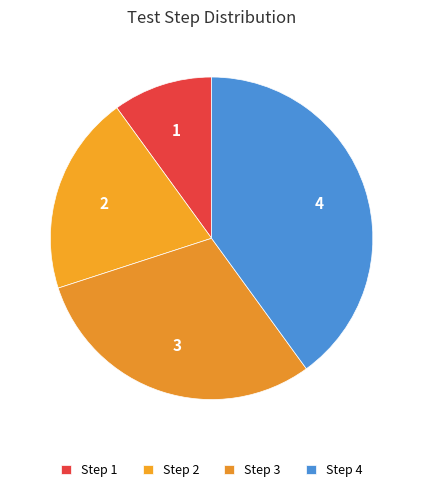

How many segments does this pie chart have?

4